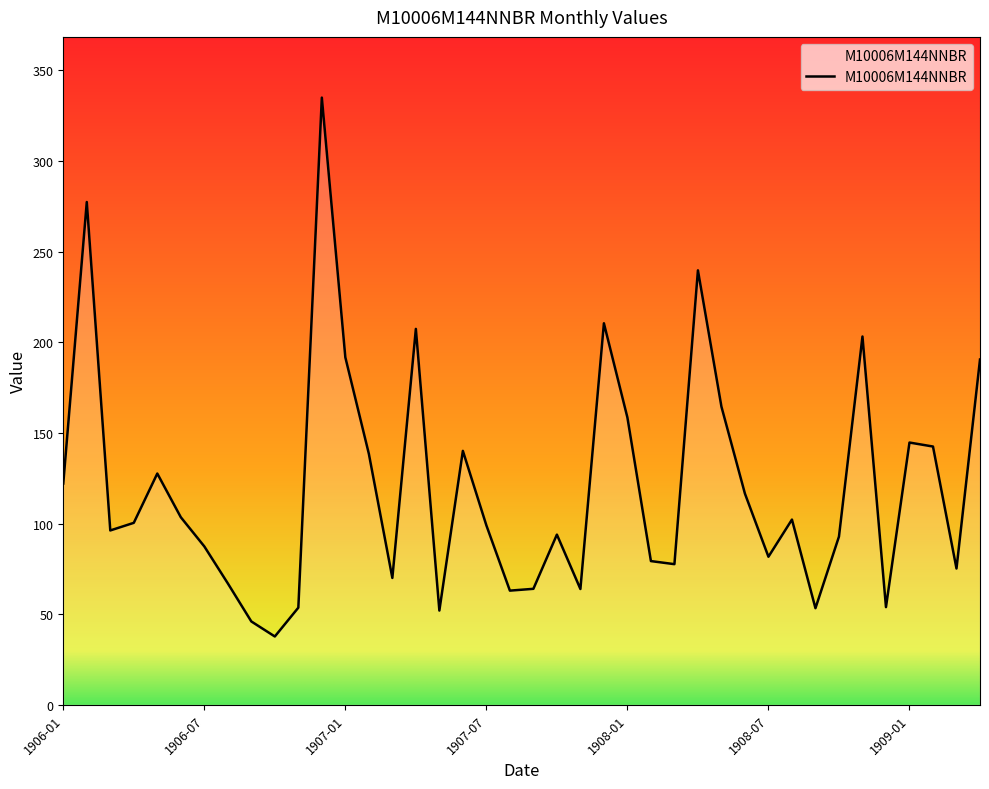

What is the greatest value displayed?

335.0